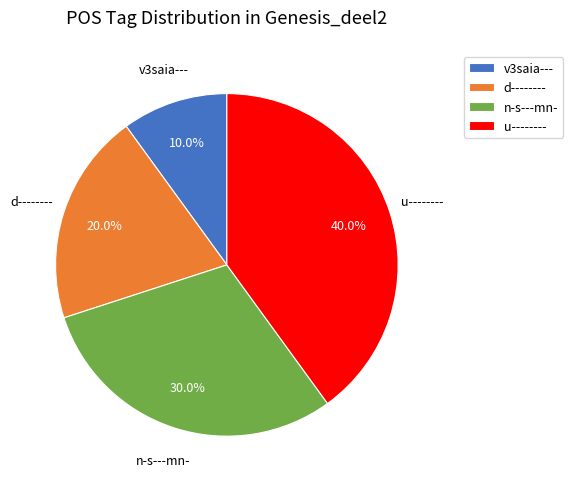

To the nearest percent, what is the difference between the largest and smallest slice percentages?

30%